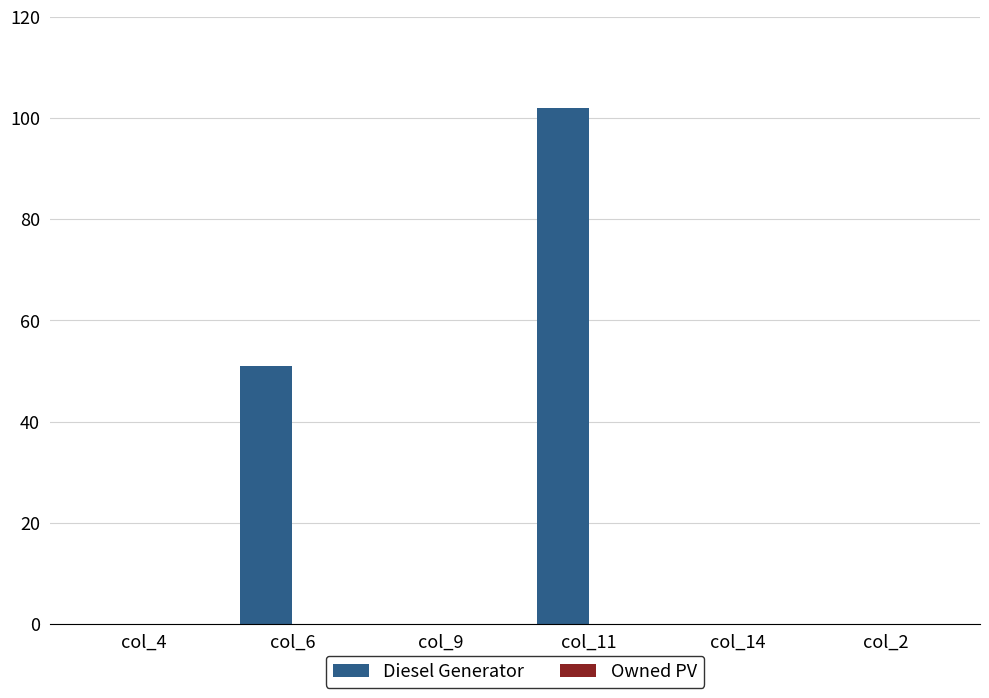

How many categories are shown in the chart?

6